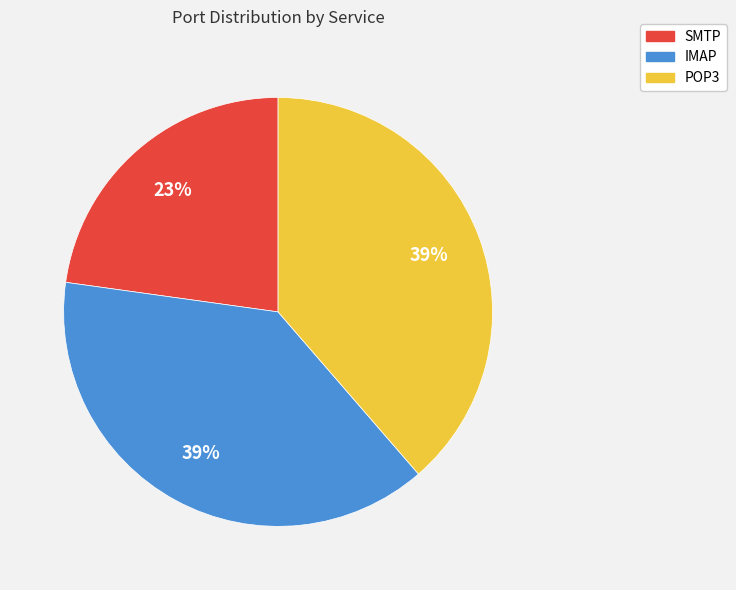

What is the ratio of the value at IMAP to the value at POP3?

1.0